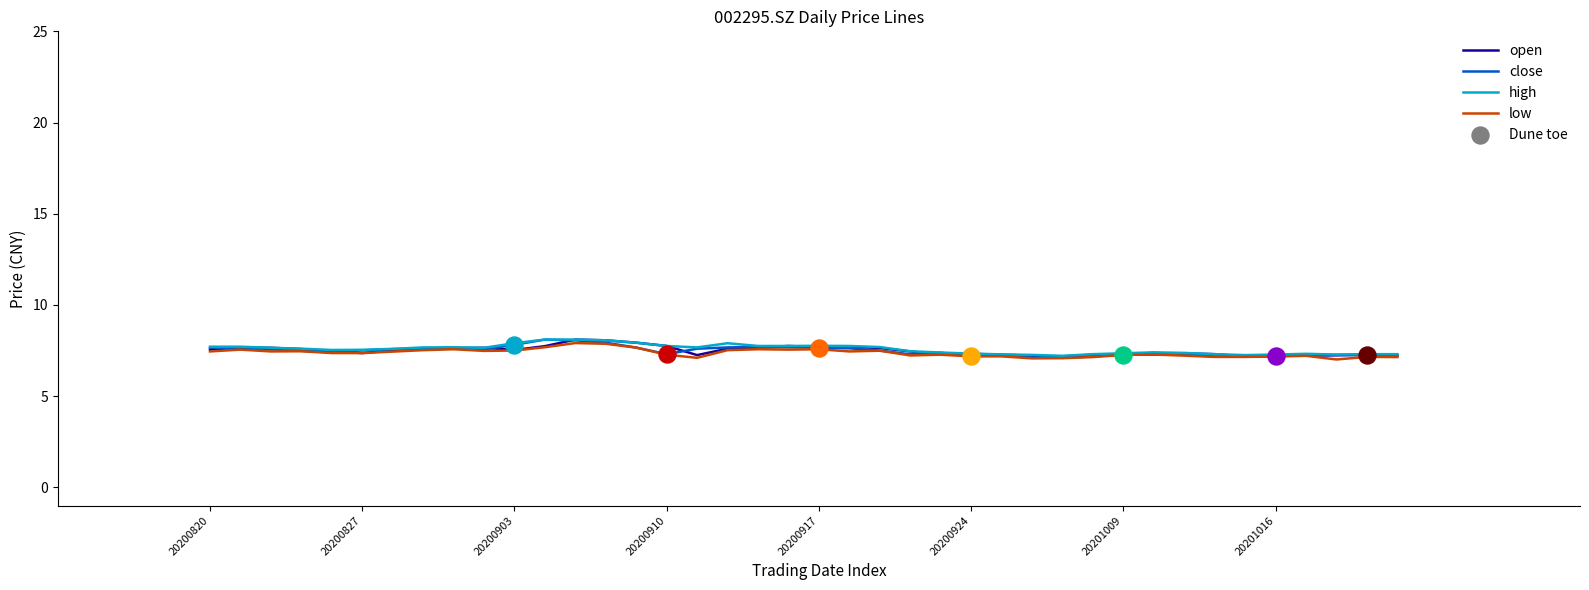

At how many categories does at least one series exceed 7?

40